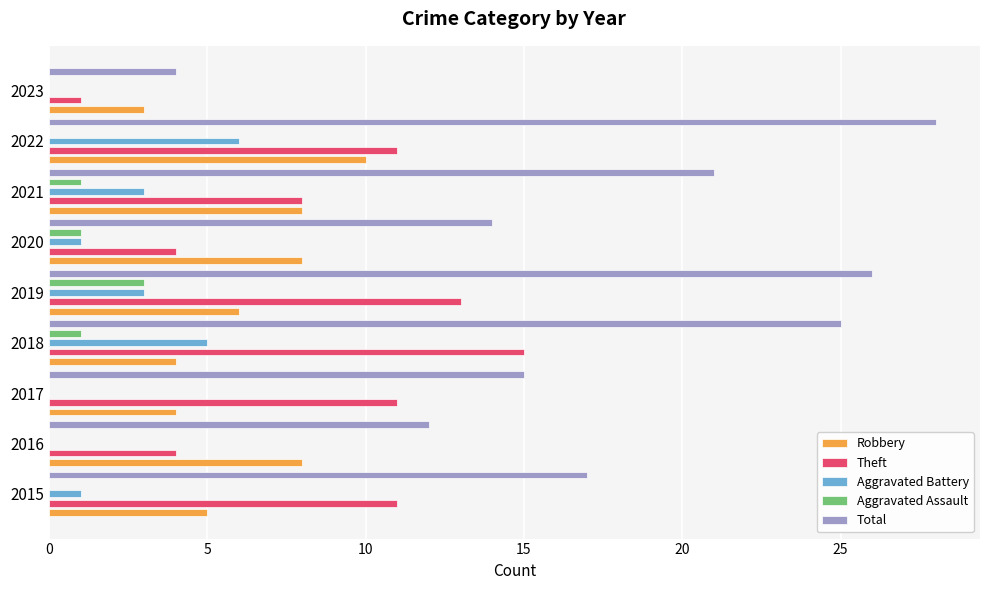

How many bars are there in each group?

5